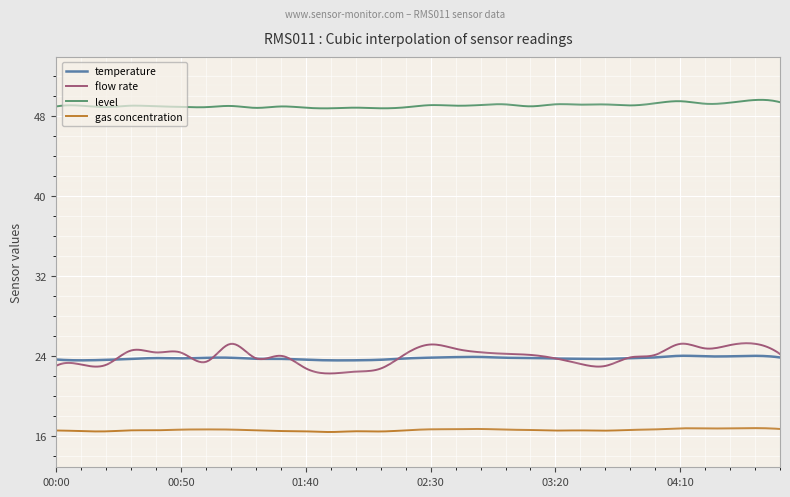

What is the lowest value of the level series?

48.7